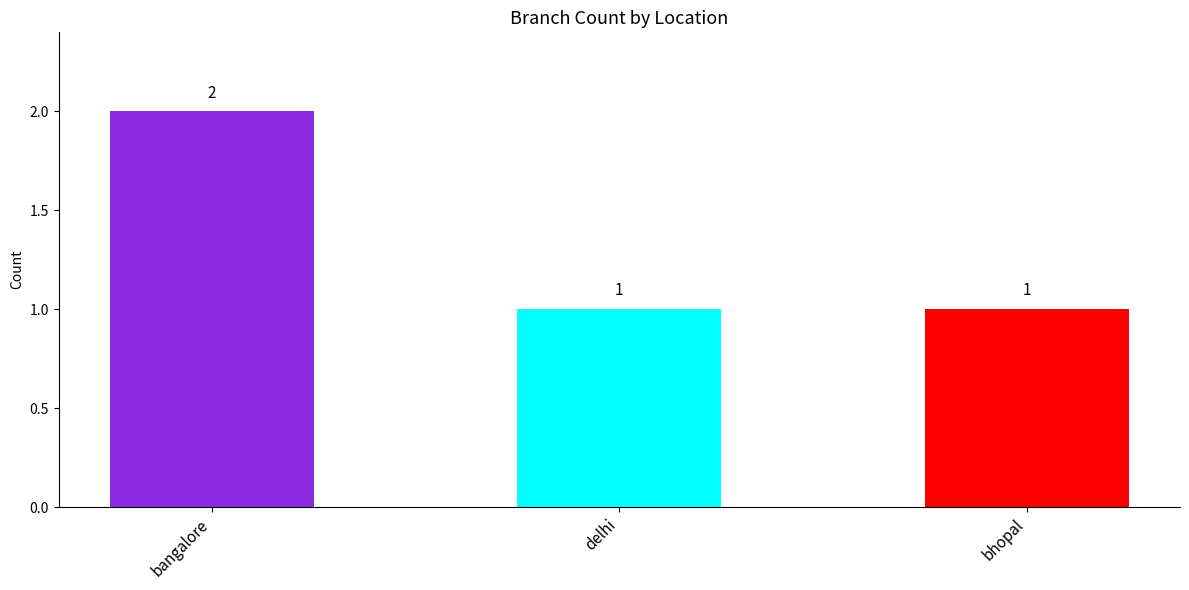

Reading left to right, transcribe all the data shown in this chart.

bangalore=2	delhi=1	bhopal=1